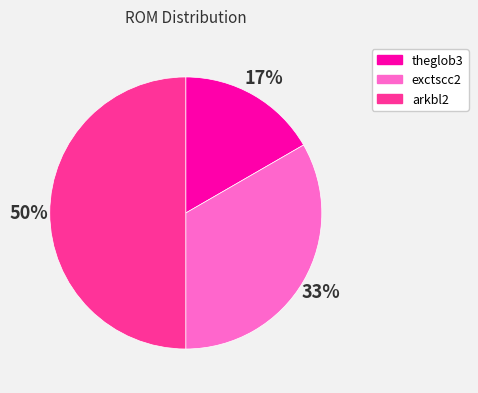

Count the number of slices in the pie.

3